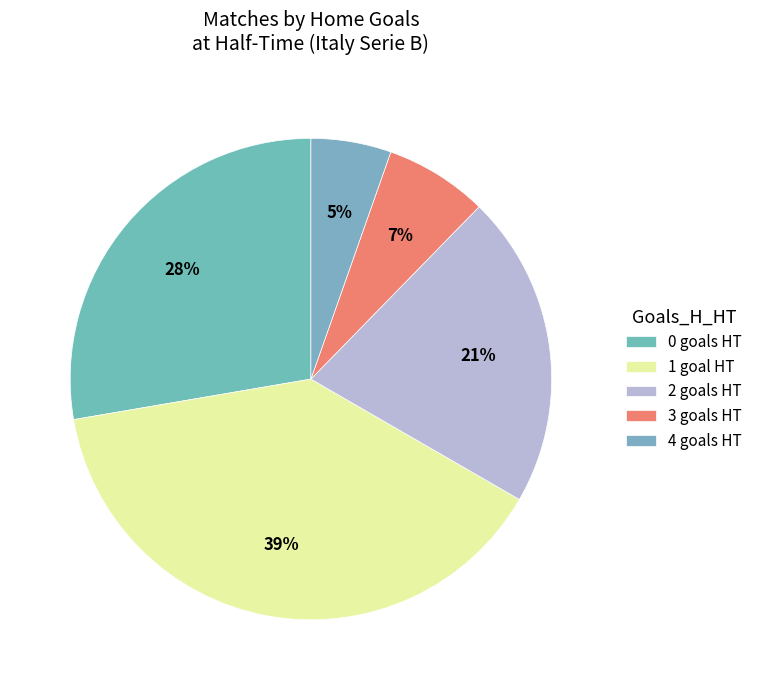

How many slices are in this pie chart?

5